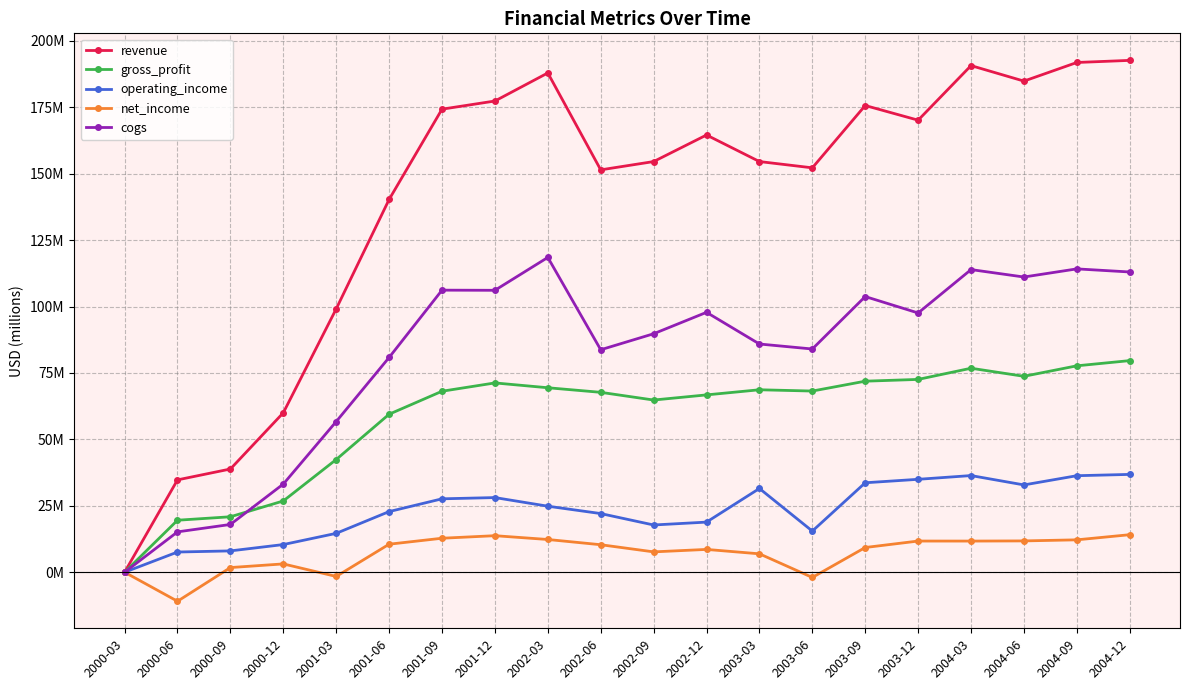

Reading left to right, what are all the values shown in this chart?

revenue: 0.0	34.8	38.9	60.0	99.1	140.3	174.3	177.4	187.9	151.5	154.6	164.6	154.6	152.2	175.7	170.2	190.7	184.9	191.9	192.7
gross_profit: 0.0	19.6	20.9	26.8	42.4	59.5	68.1	71.3	69.4	67.7	64.8	66.8	68.7	68.2	71.9	72.6	76.8	73.7	77.7	79.7
operating_income: 0.0	7.6	8.0	10.4	14.6	22.8	27.6	28.1	24.9	22.1	17.8	18.9	31.5	15.5	33.7	35.0	36.4	32.9	36.3	36.8
net_income: 0.0	-10.9	1.8	3.1	-1.6	10.5	12.8	13.8	12.3	10.4	7.7	8.6	6.9	-2.0	9.3	11.7	11.7	11.8	12.2	14.1
cogs: 0.0	15.2	18.0	33.2	56.7	80.8	106.2	106.1	118.5	83.7	89.8	97.8	85.9	84.0	103.8	97.6	113.9	111.1	114.2	113.0